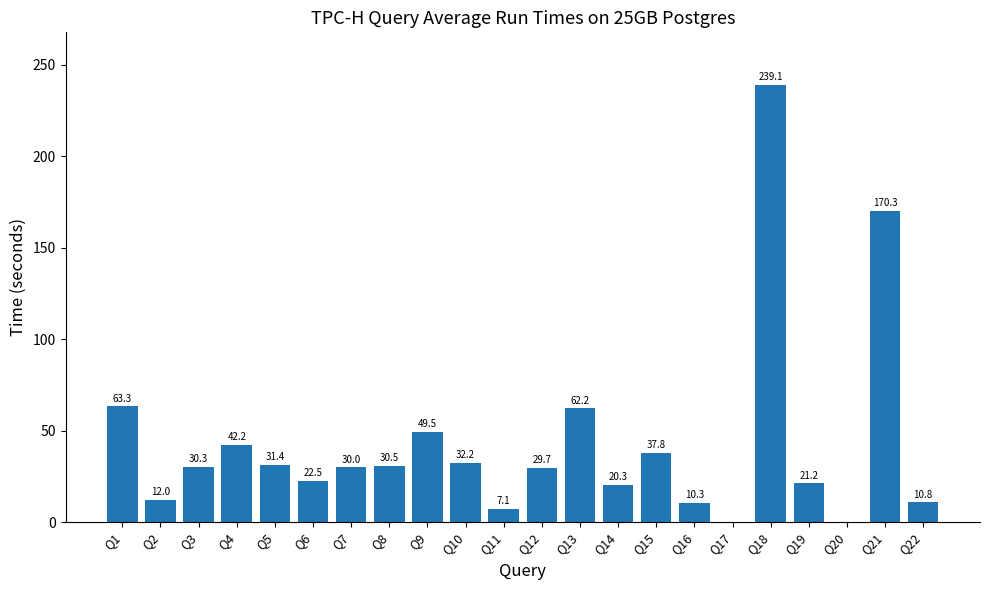

What is the sum of the values at Q7 and Q13?

92.2